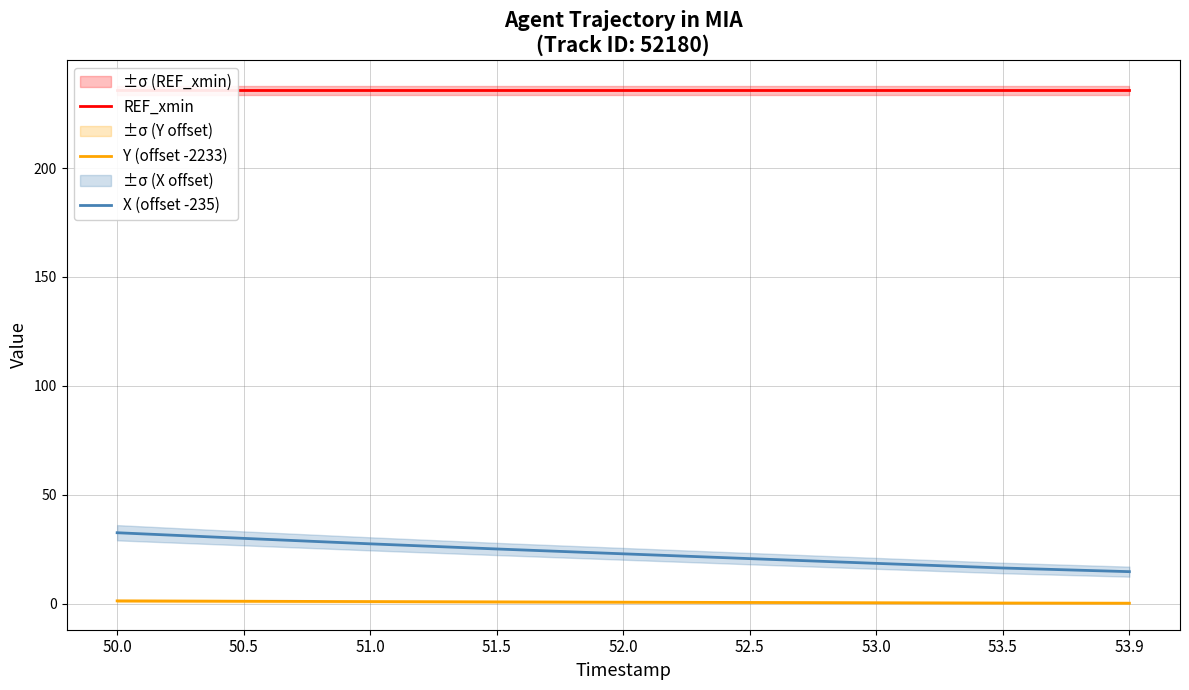

True or false: REF_xmin and X (offset -235) intersect in this chart.

False